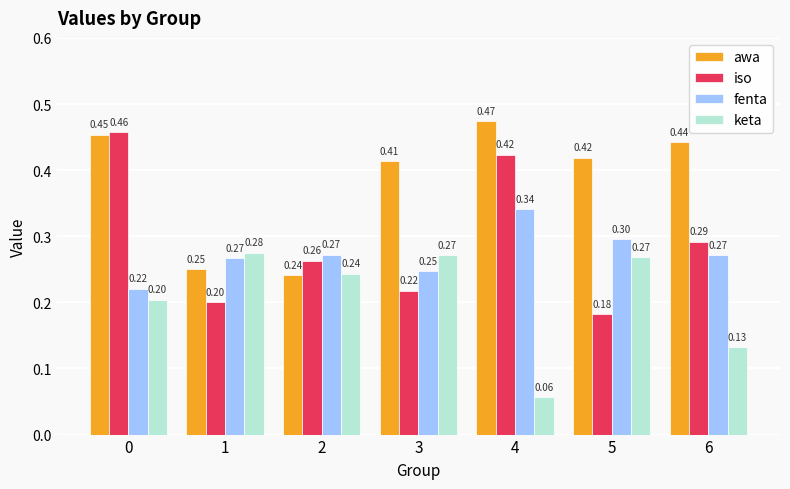

How many groups of bars are there?

7